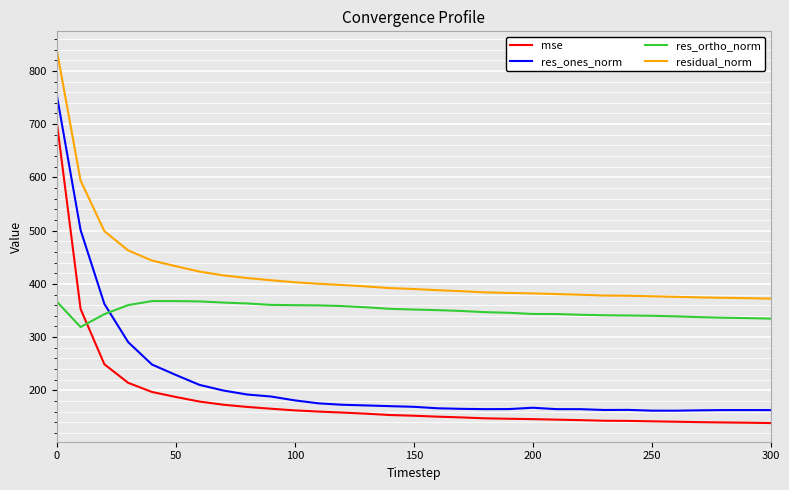

Which series has the largest range (max minus min)?

res_ones_norm